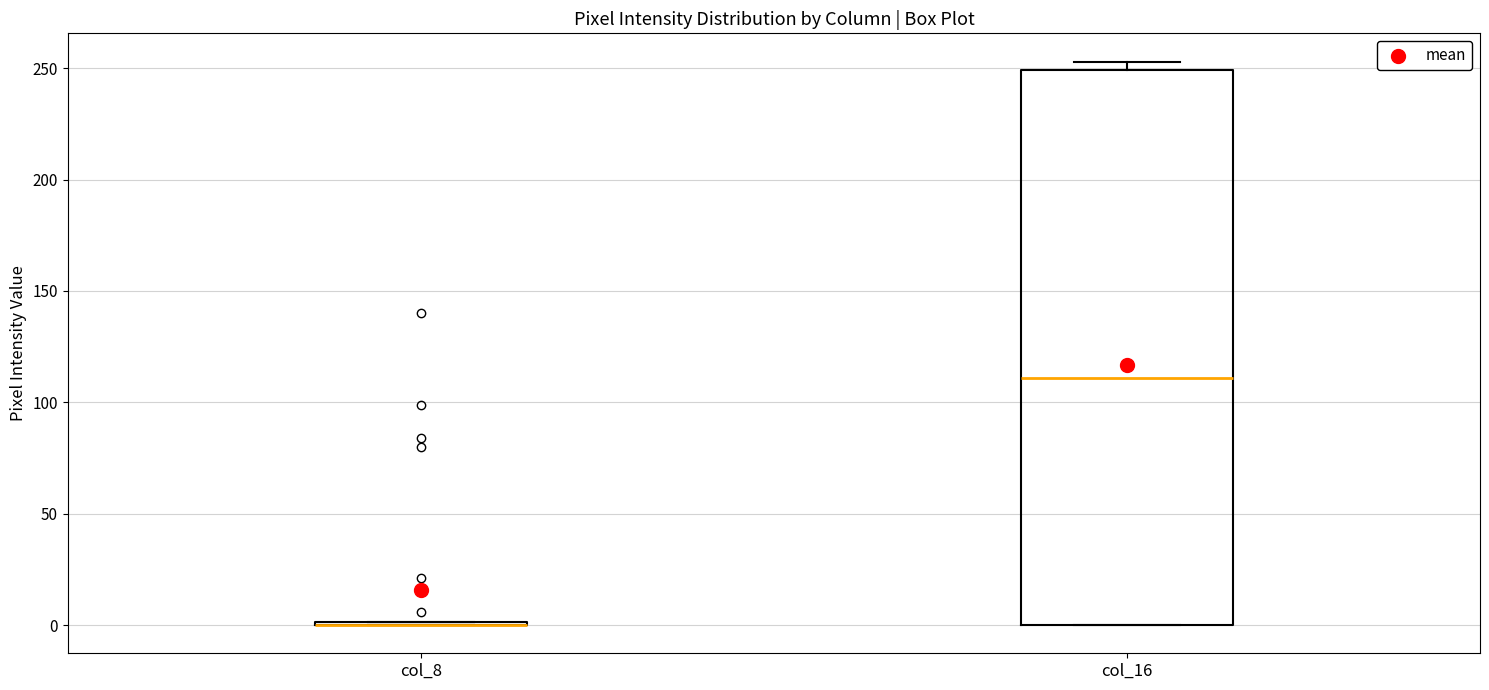

Reading left to right, transcribe this box plot: for each box, give where its median line is, the range the box spans, and where its two whiskers end, as read against the y-axis. The values are not printed on the chart, so give them approximately, as read against the axis.

col_8: box collapsed to a line at 0, whiskers 0 to 0
col_16: median 110, box 0 to 250, whiskers 0 to 255